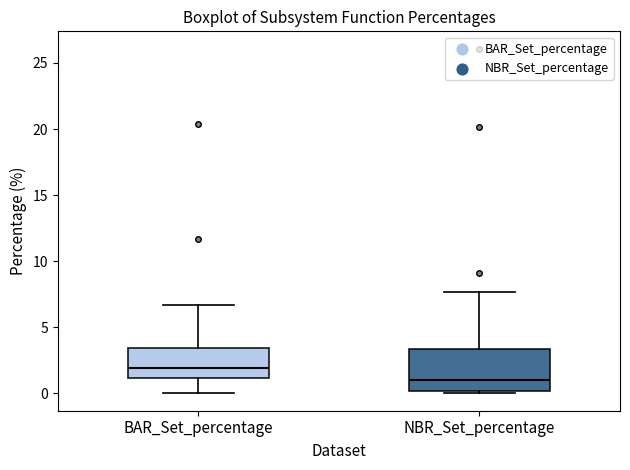

Reading left to right, transcribe this box plot: for each box, give where its median line is, the range the box spans, and where its two whiskers end, as read against the y-axis. The values are not printed on the chart, so give them approximately, as read against the axis.

BAR_Set_percentage: median 2.0, box 1.0 to 3.5, whiskers 0.0 to 6.5
NBR_Set_percentage: median 1.0, box 0.0 to 3.5, whiskers 0.0 (just below the box's lower edge) to 7.5